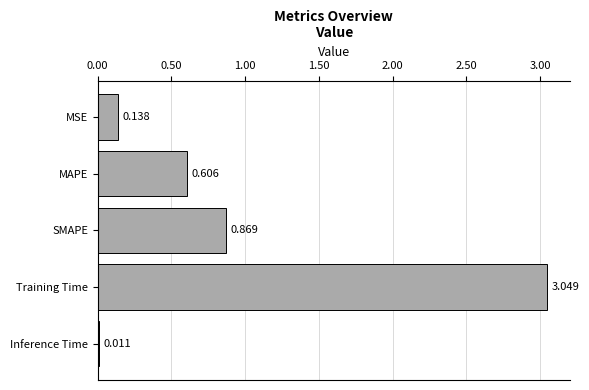

How many distinct data groups are displayed?

1